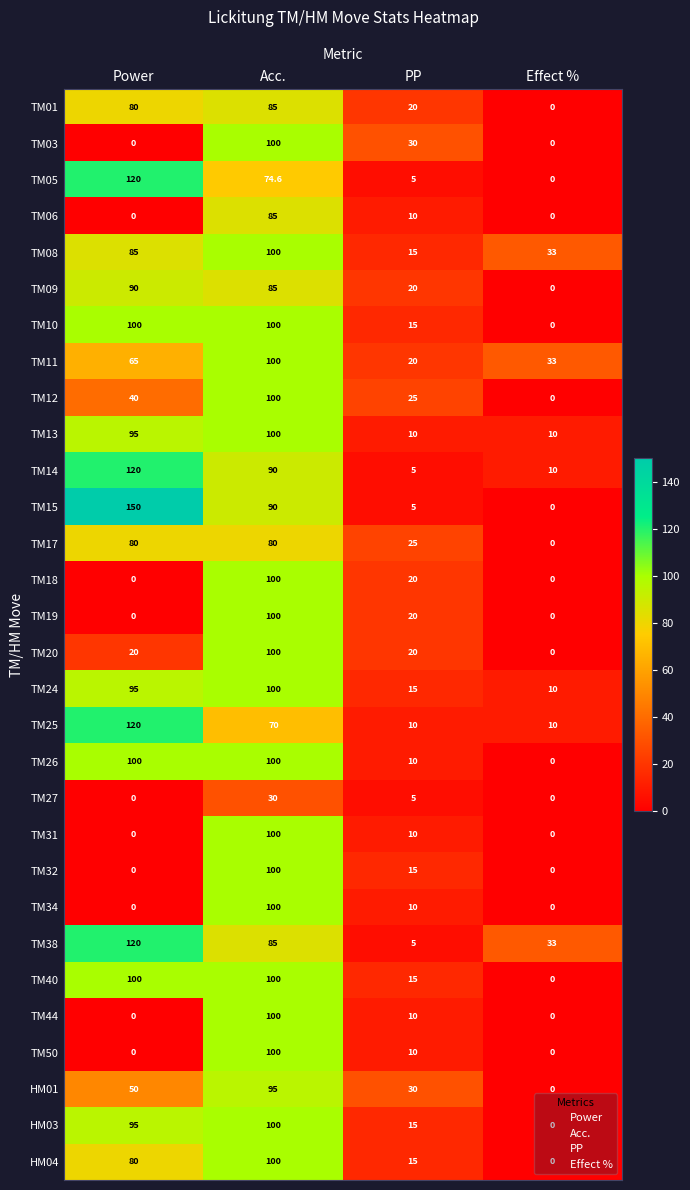

Which series has the widest spread of values?

TM15